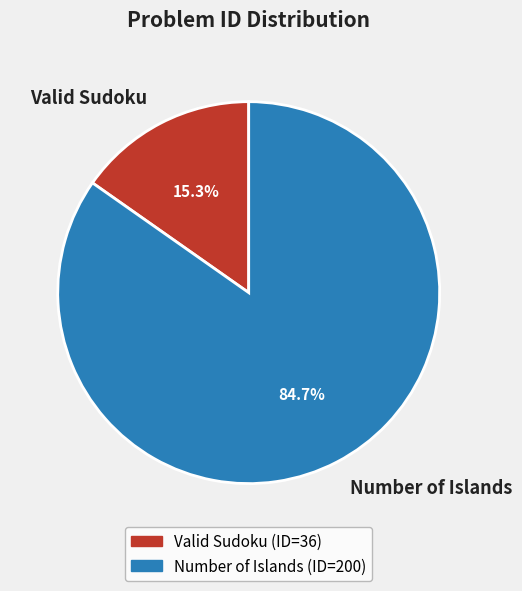

To the nearest percent, what is the combined percentage of Number of Islands and Valid Sudoku?

100%